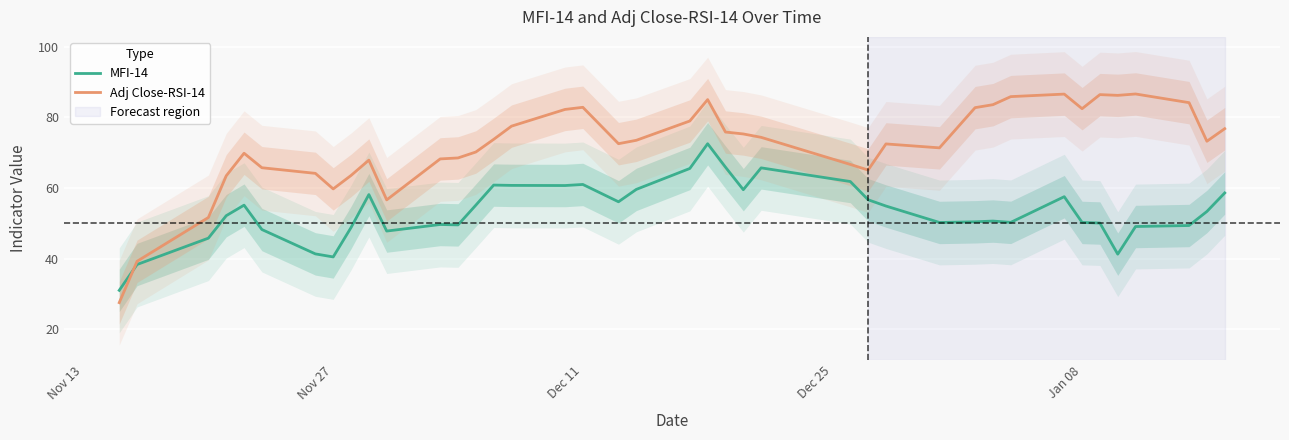

Count the number of data series in this chart.

2